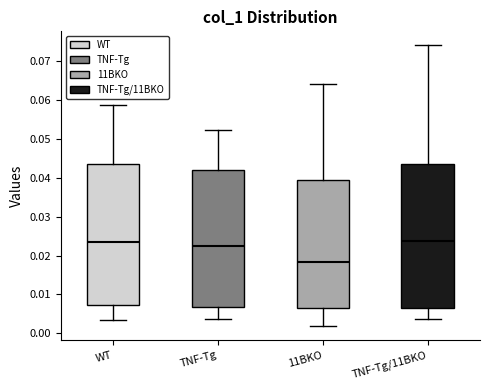

Reading left to right, transcribe this box plot: for each box, give where its median line is, the range the box spans, and where its two whiskers end, as read against the y-axis. The values are not printed on the chart, so give them approximately, as read against the axis.

WT: median 0.024, box 0.007 to 0.043, whiskers 0.003 to 0.059
TNF-Tg: median 0.022, box 0.007 to 0.042, whiskers 0.004 to 0.052
11BKO: median 0.018, box 0.007 to 0.039, whiskers 0.002 to 0.064
TNF-Tg/11BKO: median 0.024, box 0.006 to 0.044, whiskers 0.004 to 0.074